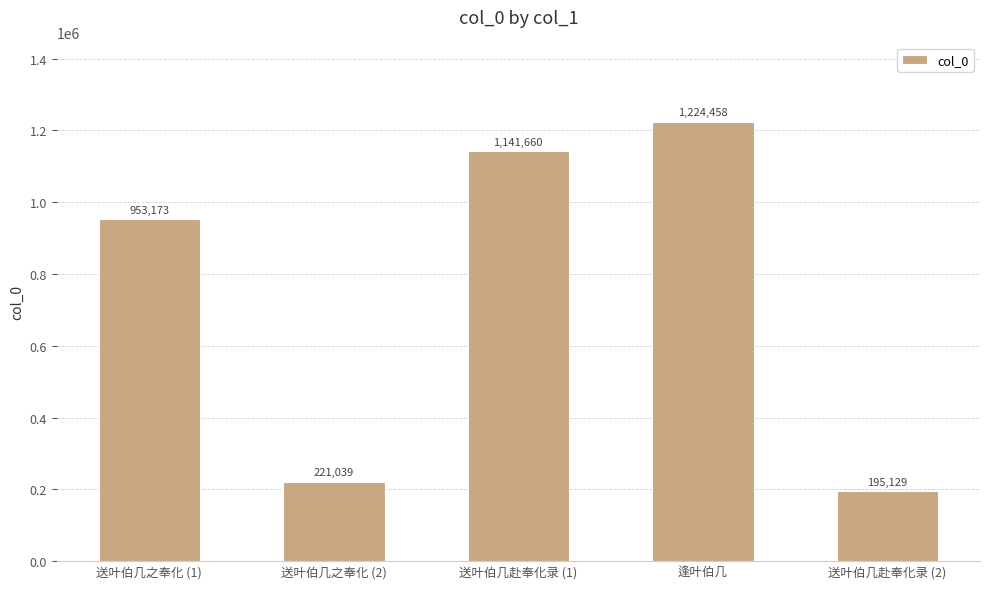

At which category does the chart reach its minimum across all series?

送叶伯几赴奉化录 (2)